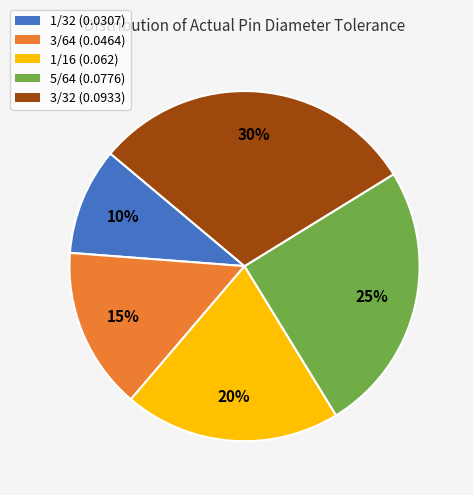

Combined, do 5/64 and 3/64 account for over 50%?

No